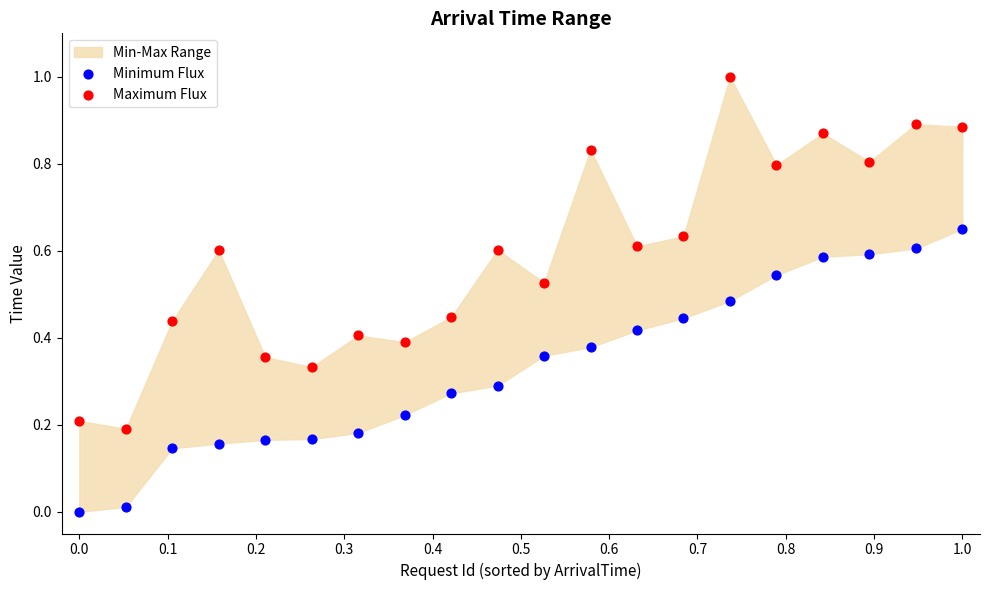

Which series contains the highest Y value?

Maximum Flux